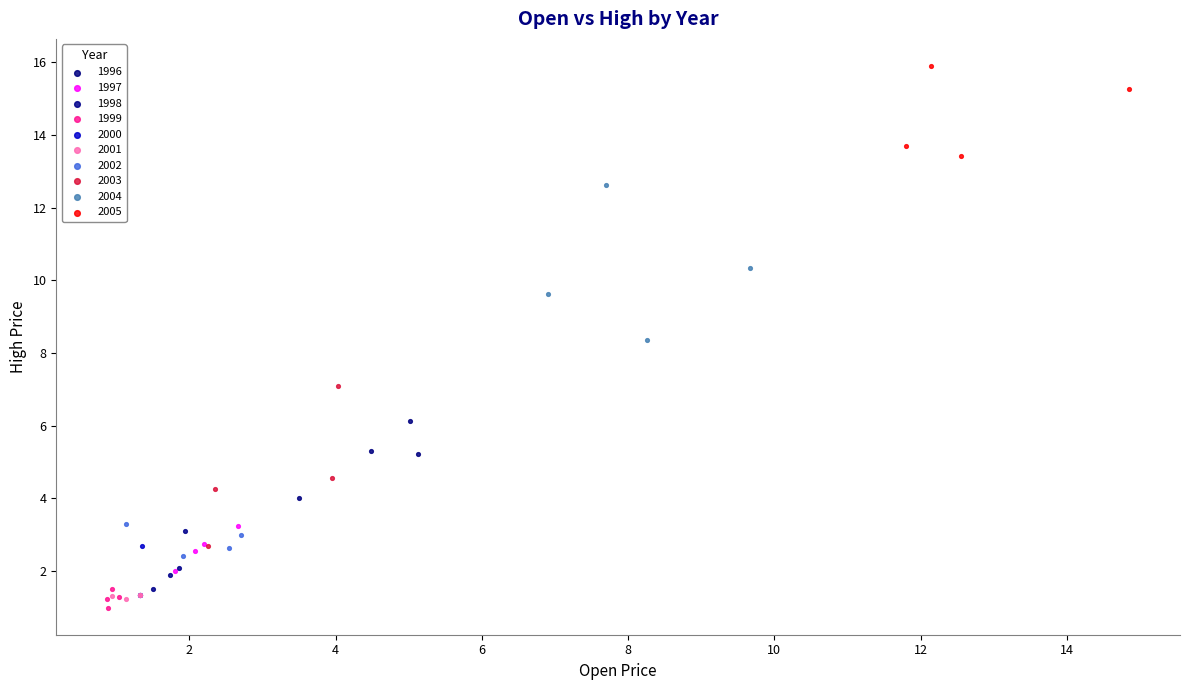

Which series contains the highest Y value?

2005